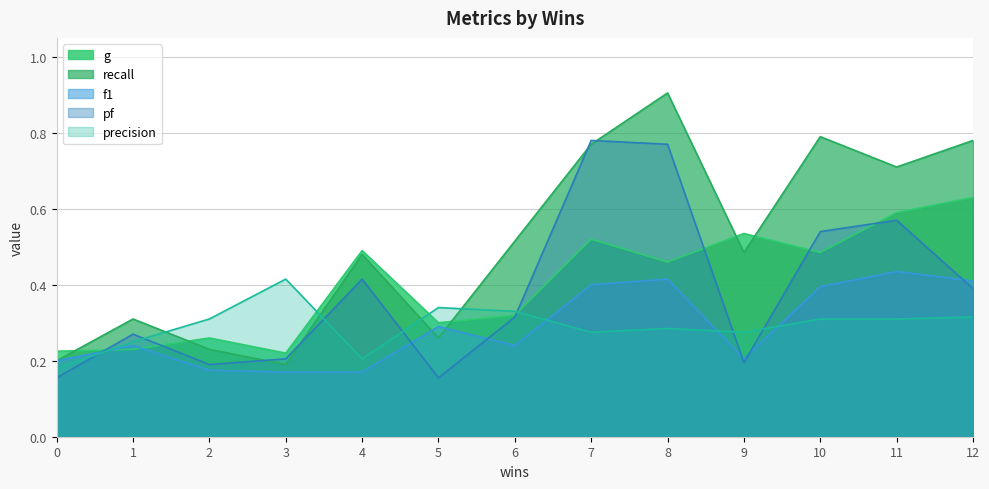

How many intersections are there between g and f1?

2